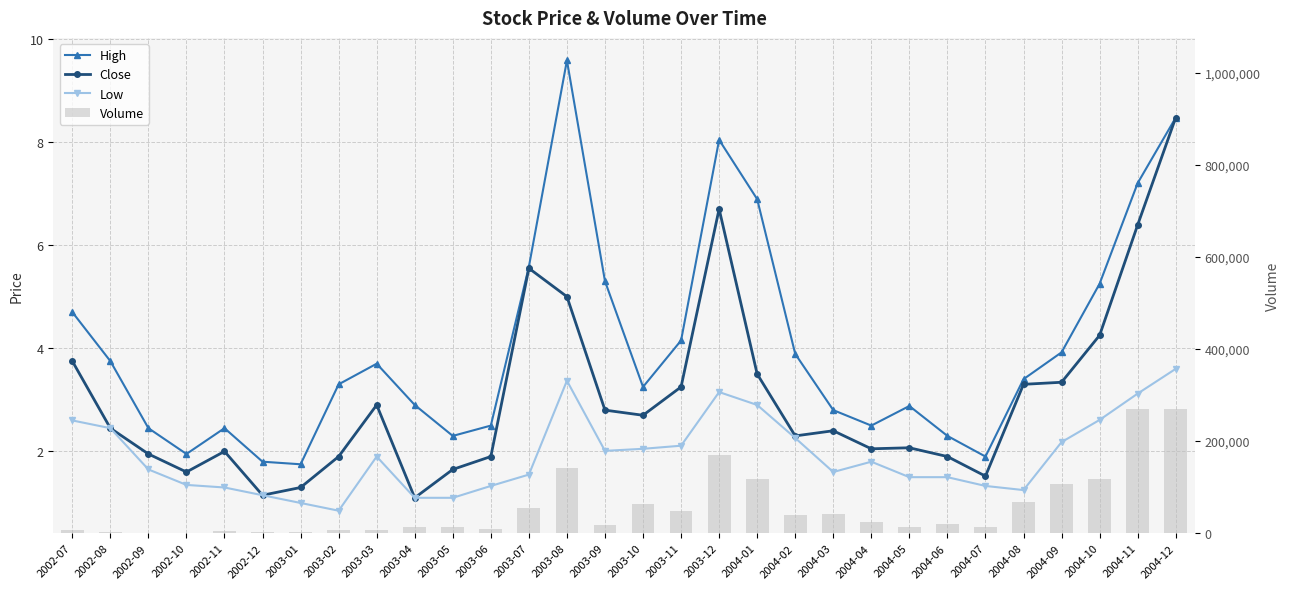

Reading right to left, transcribe all the data shown in this chart.

High: 8.5	7.2	5.2	3.9	3.4	1.9	2.3	2.9	2.5	2.8	3.9	6.9	8.0	4.2	3.2	5.3	9.6	5.6	2.5	2.3	2.9	3.7	3.3	1.8	1.8	2.5	1.9	2.5	3.8	4.7
Close: 8.5	6.4	4.2	3.3	3.3	1.5	1.9	2.1	2.0	2.4	2.3	3.5	6.7	3.2	2.7	2.8	5.0	5.5	1.9	1.6	1.1	2.9	1.9	1.3	1.1	2.0	1.6	1.9	2.5	3.8
Low: 3.6	3.1	2.6	2.2	1.2	1.3	1.5	1.5	1.8	1.6	2.3	2.9	3.1	2.1	2.0	2.0	3.4	1.6	1.3	1.1	1.1	1.9	0.8	1.0	1.1	1.3	1.4	1.6	2.5	2.6
Volume: 268881.0	268941.0	117090.0	107157.0	67568.0	12837.0	19538.0	12651.0	25122.0	42112.0	39713.0	118534.0	170474.0	47982.0	63036.0	17430.0	140809.0	55836.0	9301.0	13070.0	13828.0	6040.0	6246.0	3504.0	1700.0	5420.0	1100.0	800.0	1700.0	7500.0